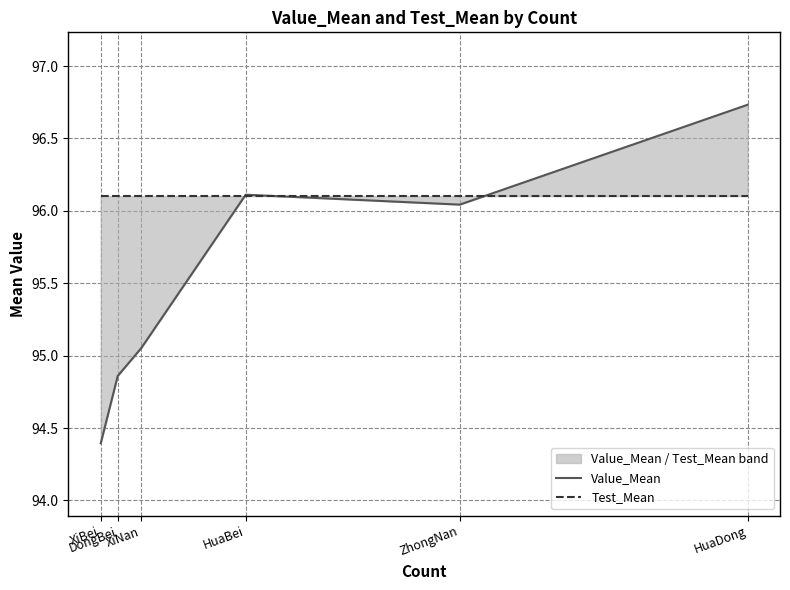

What is the sum of all Value_Mean values?

573.2